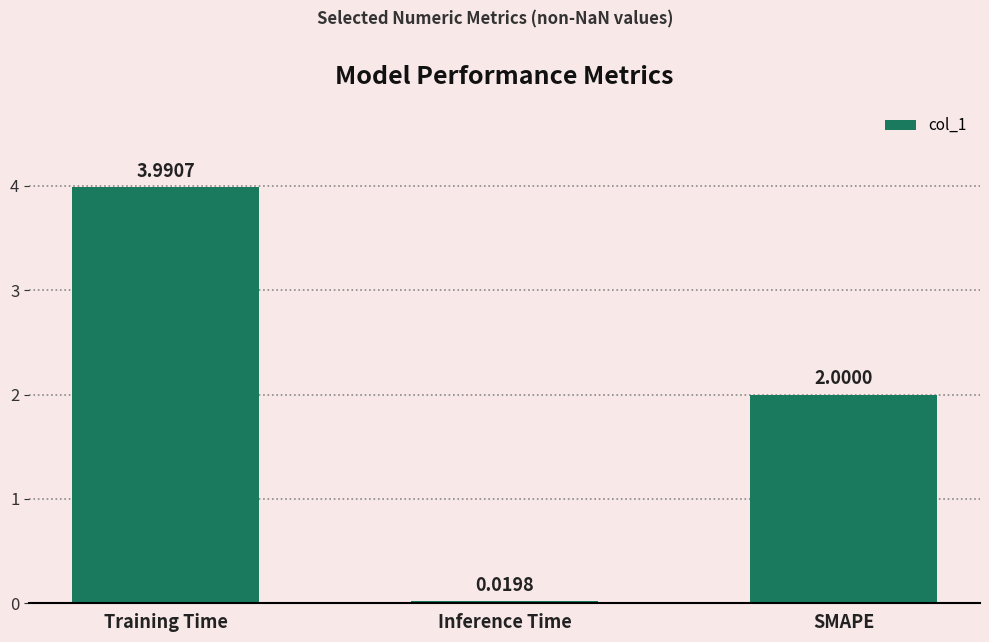

The chart shows a value of 2.0 at SMAPE. True or false?

True